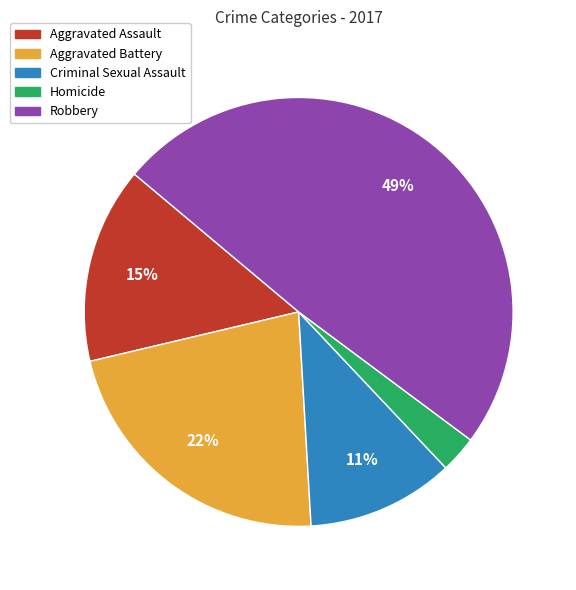

To the nearest percent, what percentage of the pie is Robbery?

49%